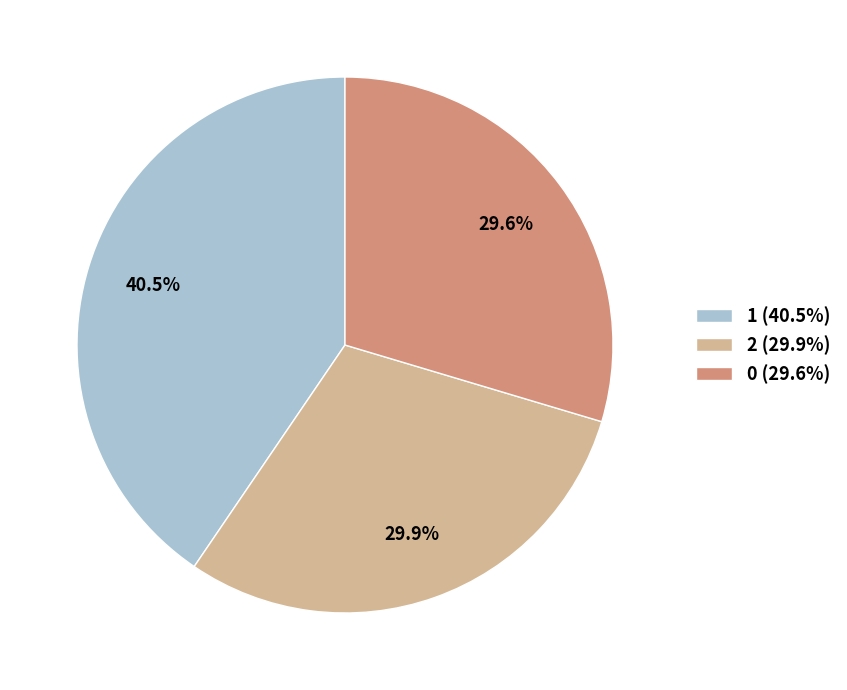

The 1 slice represents 30% of the pie. True or false?

False